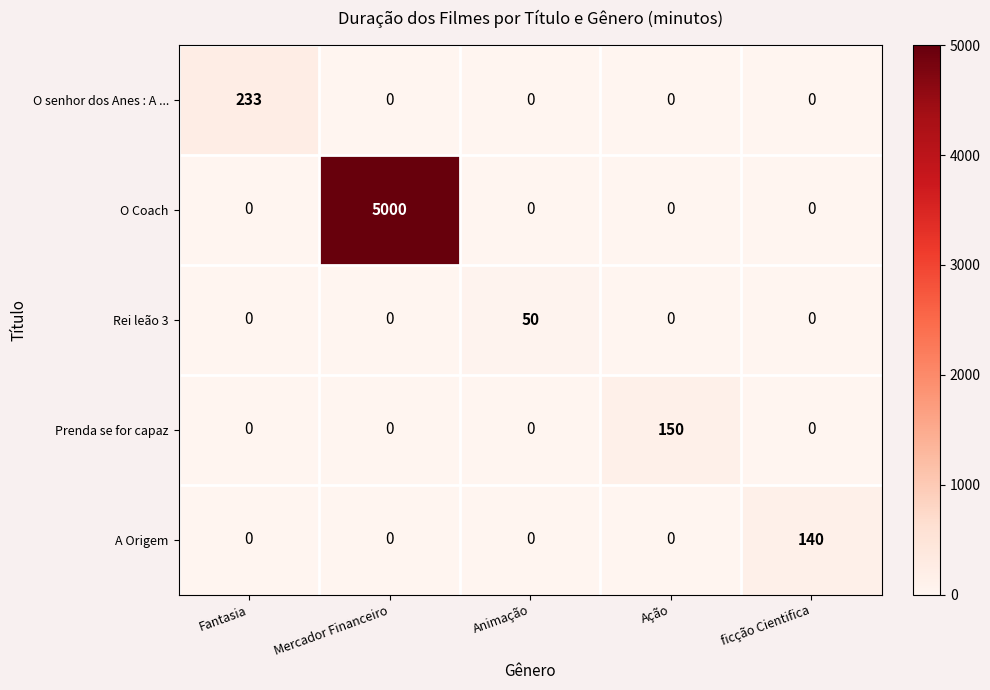

What is the greatest value displayed?

5000